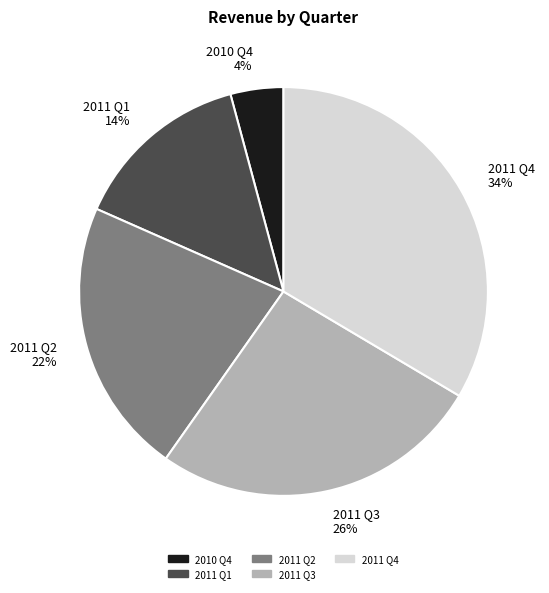

Which category has the smallest portion of the pie?

2010 Q4